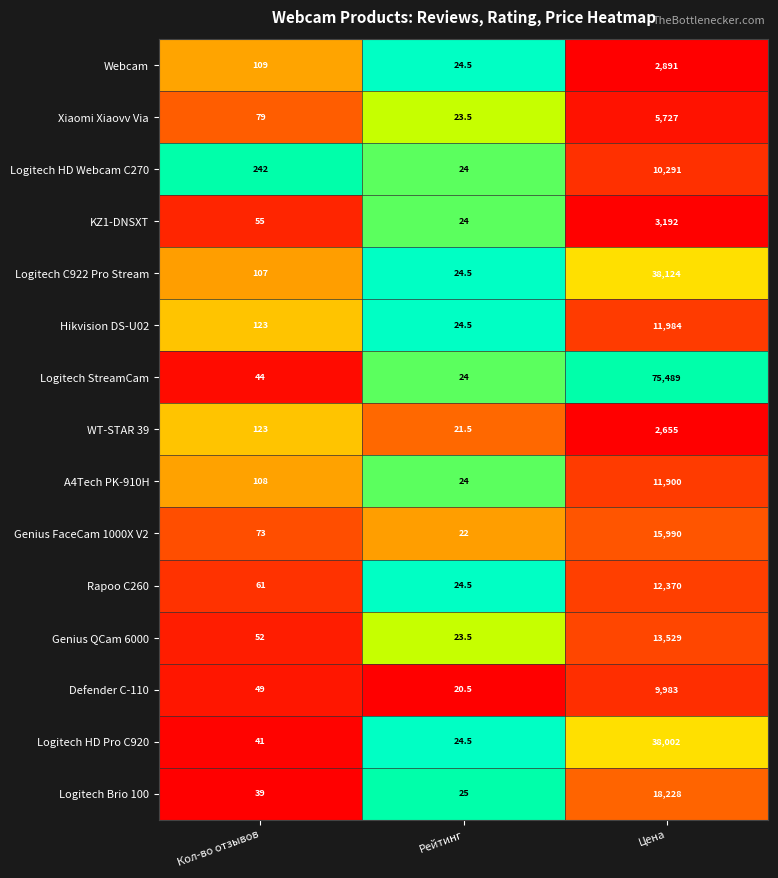

What is the approximate value of Xiaomi Xiaovv Via at Кол-во отзывов?

79.0